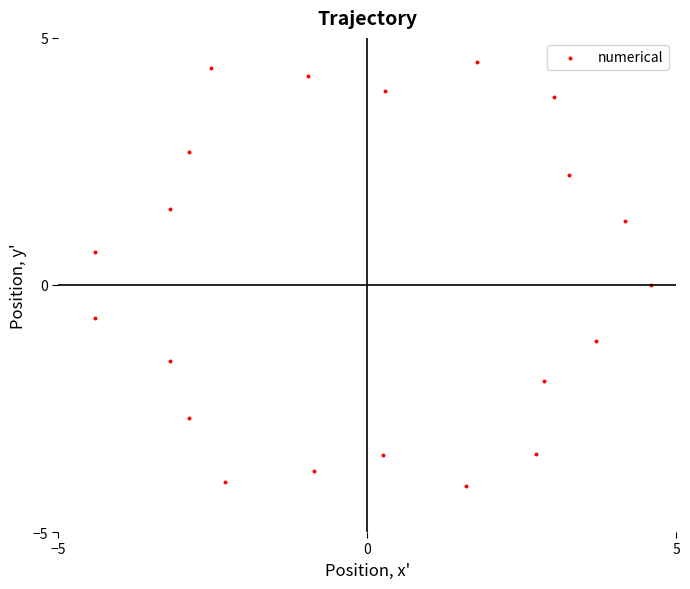

What is the range of Y values (max minus min)?

8.6